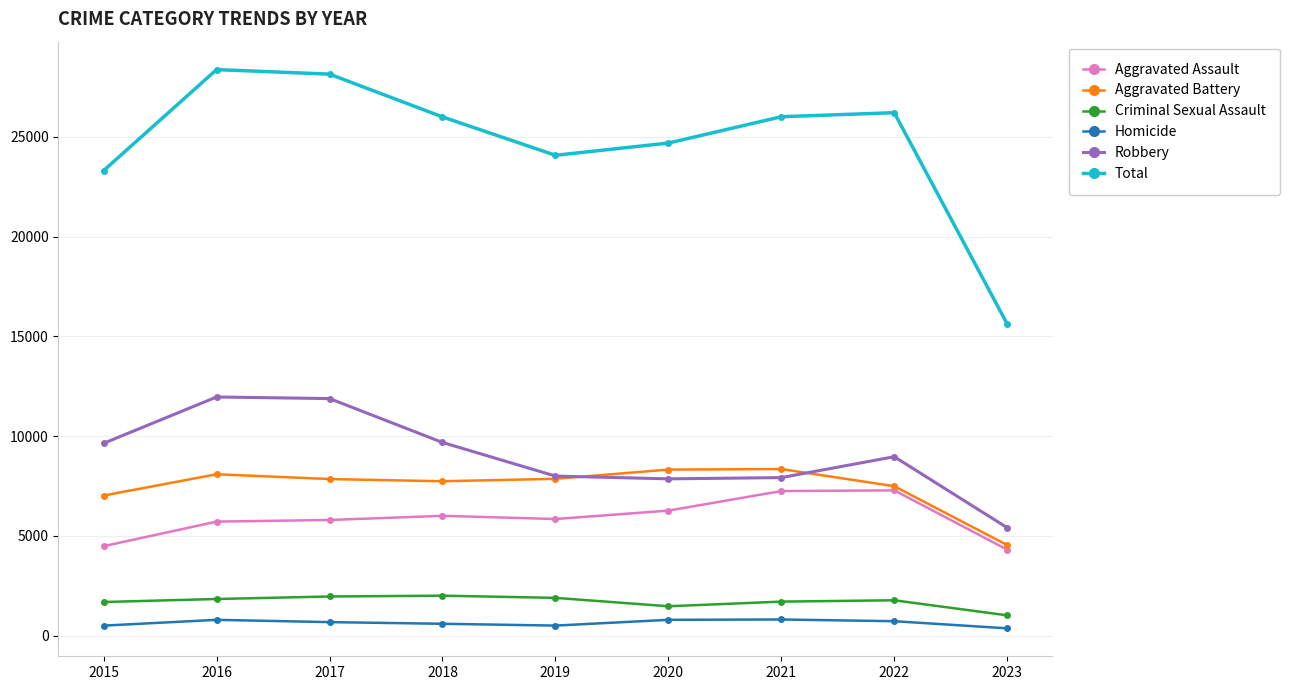

Which series changed the most between 2019 and 2023?

Total